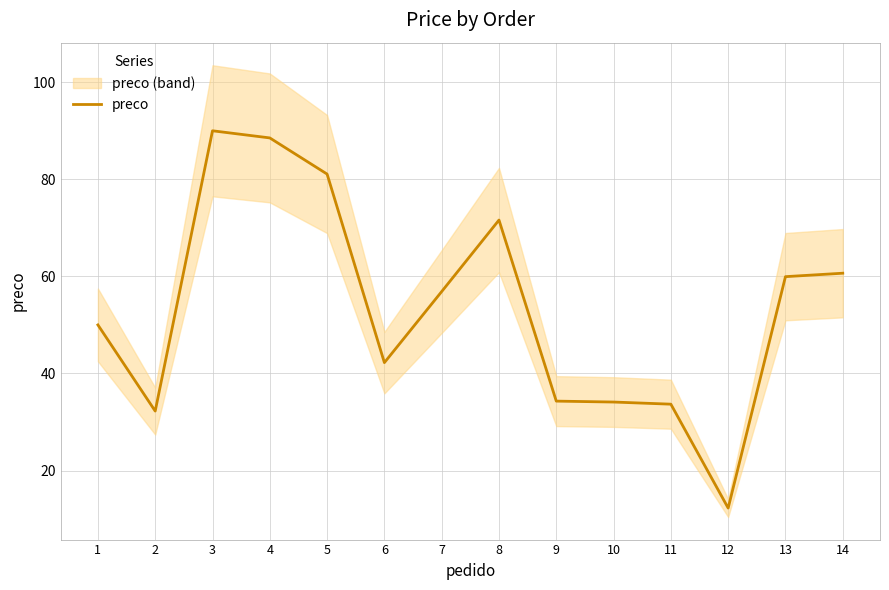

What is the value of the 14th point from the left?

60.6